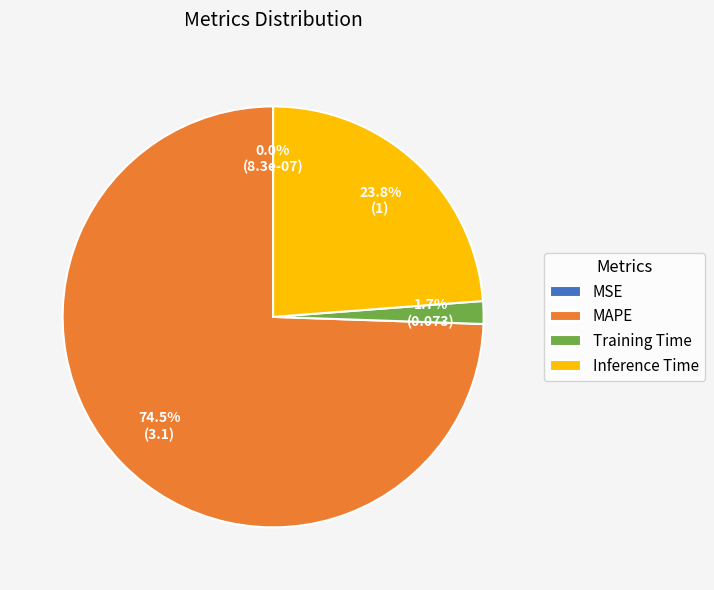

Is the sum of Training Time and MAPE greater than half?

Yes